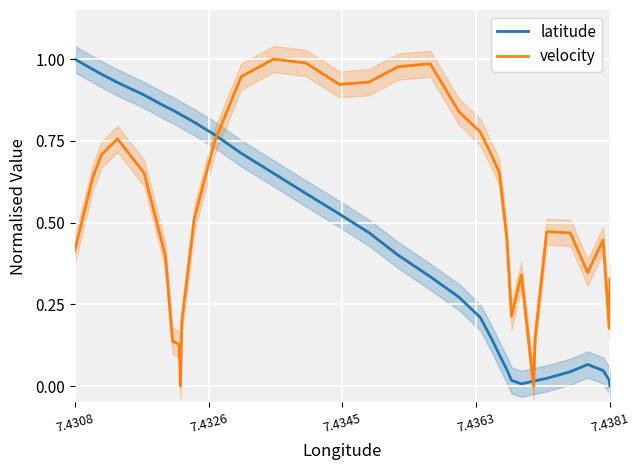

What is the value of the latitude point at the 13th from the left?

0.8